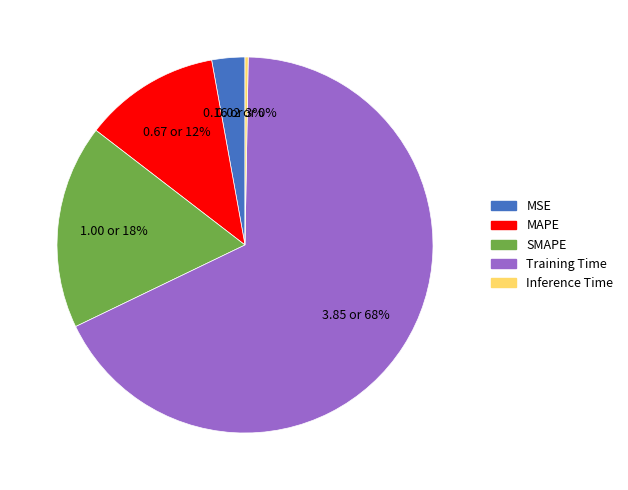

To the nearest percent, what portion does SMAPE represent?

18%